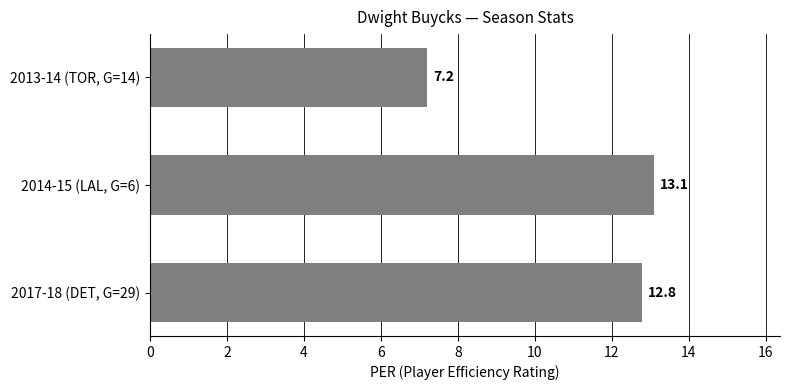

Reading bottom to top, what are all the values shown in this chart?

2017-18 (DET, G=29)=12.8	2014-15 (LAL, G=6)=13.1	2013-14 (TOR, G=14)=7.2